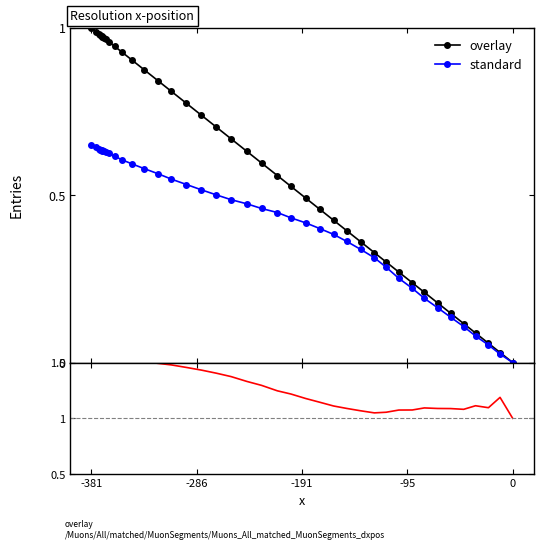

True or false: overlay and standard intersect in this chart.

False